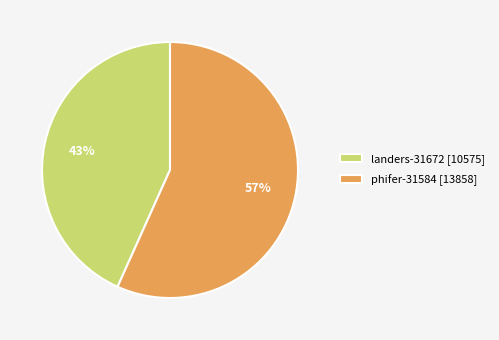

What percentage is the landers-31672 slice, to the nearest percent?

43%